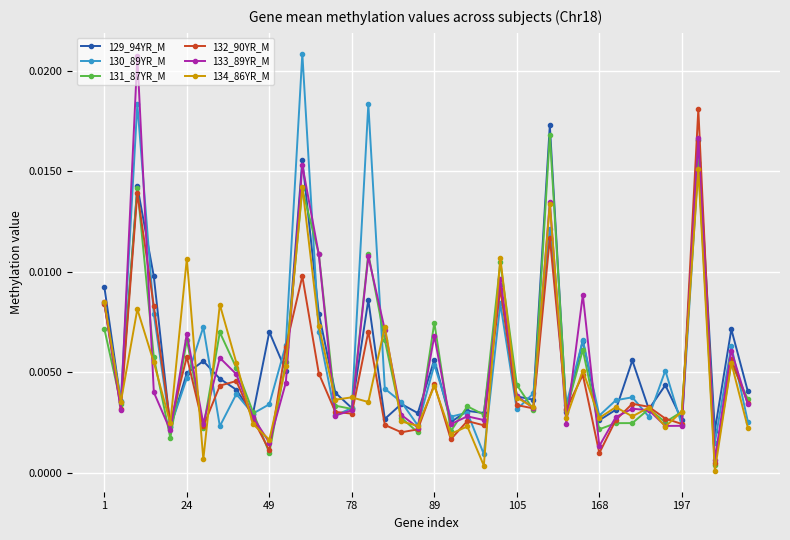

True or false: 132_90YR_M has more than 2 points higher than both neighbors.

True